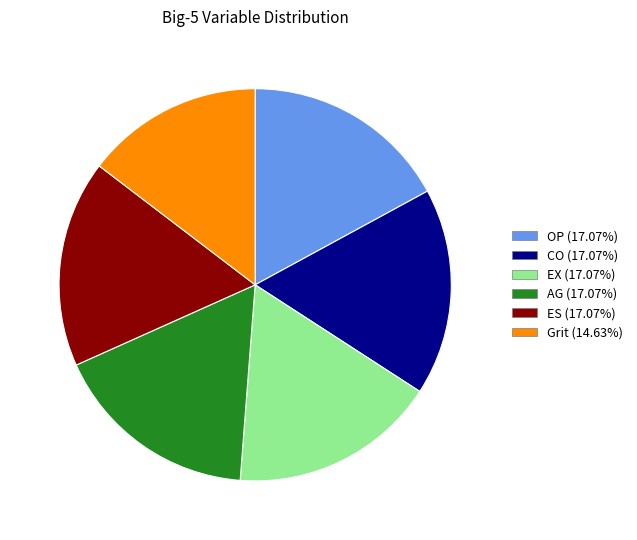

Does EX represent more than half of the total?

No